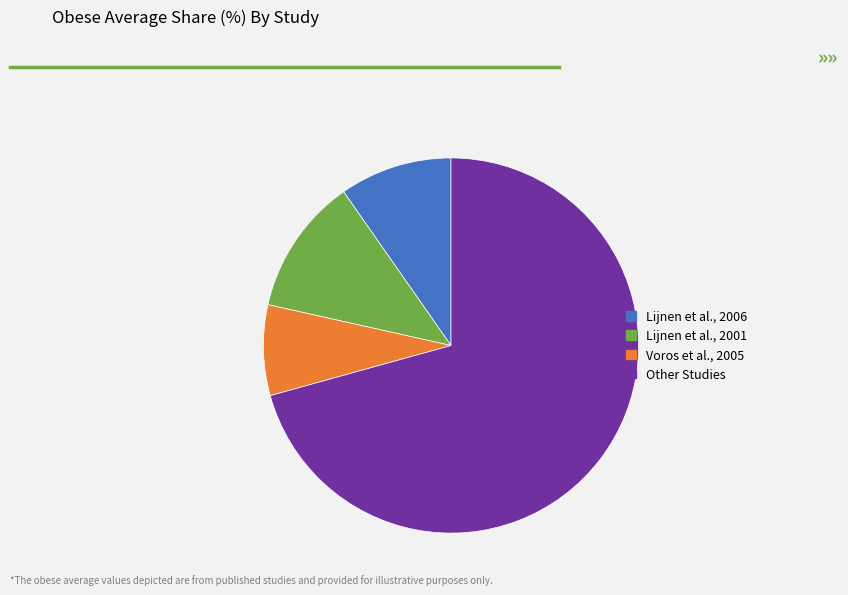

Is the sum of Lijnen et al., 2001 and Other Studies greater than half?

Yes